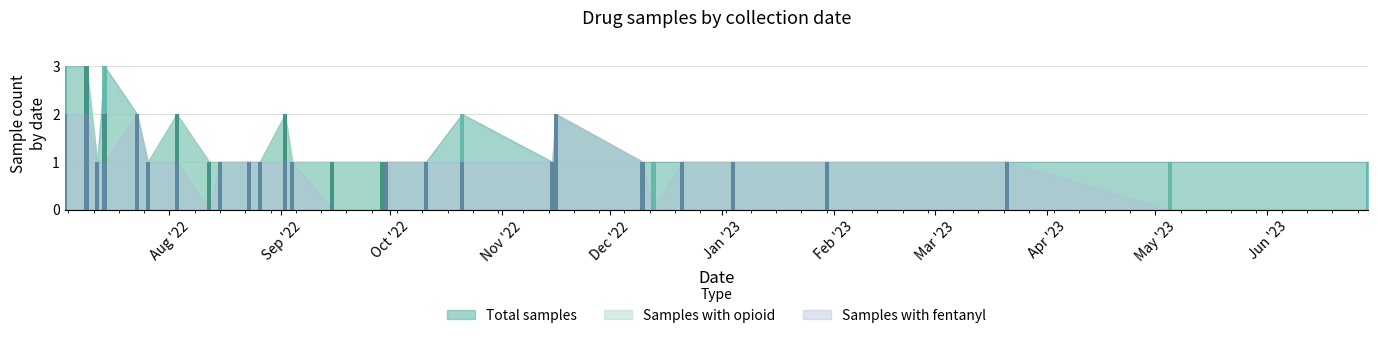

At which label is Samples with opioid closest to 1?

Oct '22